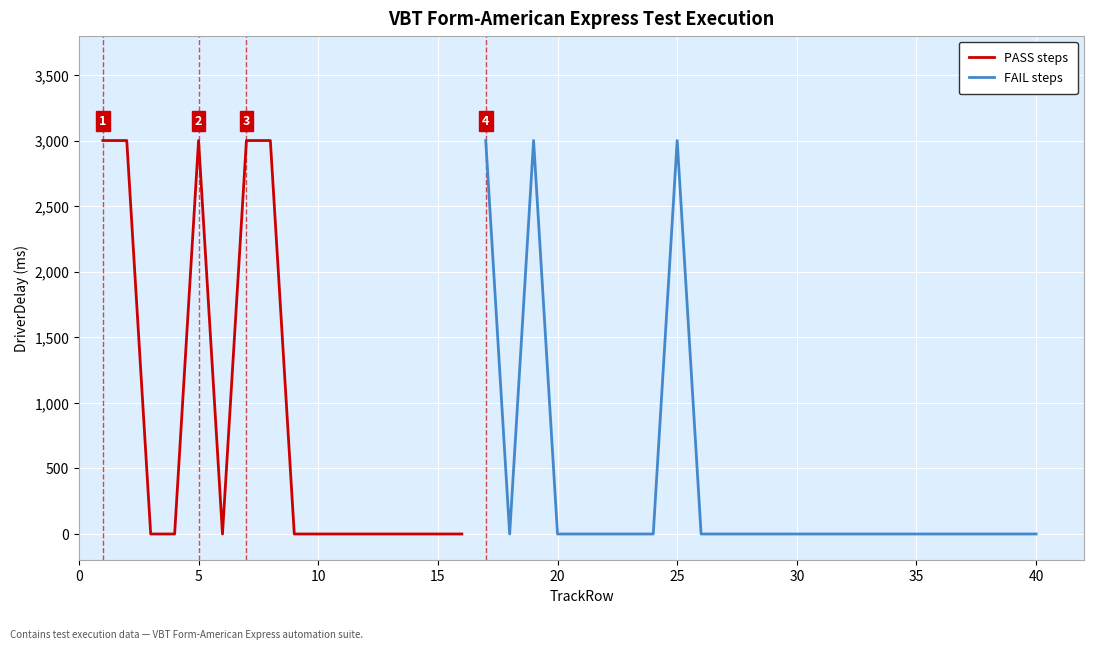

Is this an area chart (filled region under the line)?

No